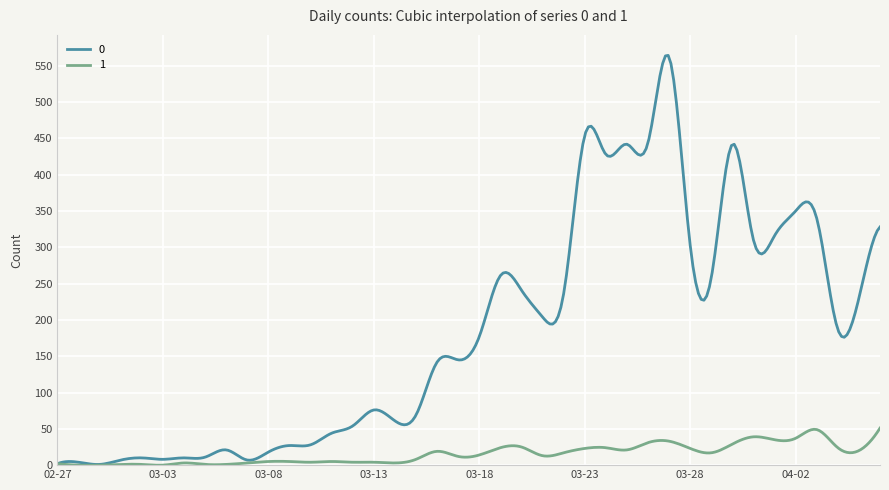

Reading right to left, what are all the values shown in this chart?

0: 2020-04-06=328	2020-04-05=230	2020-04-04=187	2020-04-03=340	2020-04-02=350	2020-04-01=316	2020-03-31=310	2020-03-30=442	2020-03-29=258	2020-03-28=303	2020-03-27=562	2020-03-26=444	2020-03-25=442	2020-03-24=428	2020-03-23=454	2020-03-22=236	2020-03-21=204	2020-03-20=241	2020-03-19=261	2020-03-18=177	2020-03-17=145	2020-03-16=142	2020-03-15=69	2020-03-14=61	2020-03-13=76	2020-03-12=54	2020-03-11=44	2020-03-10=28	2020-03-09=27	2020-03-08=18	2020-03-07=7	2020-03-06=21	2020-03-05=11	2020-03-04=10	2020-03-03=8	2020-03-02=10	2020-03-01=7	2020-02-29=1	2020-02-28=4	2020-02-27=2
1: 2020-04-06=51	2020-04-05=20	2020-04-04=24	2020-04-03=49	2020-04-02=37	2020-04-01=35	2020-03-31=39	2020-03-30=29	2020-03-29=17	2020-03-28=23	2020-03-27=33	2020-03-26=31	2020-03-25=21	2020-03-24=24	2020-03-23=23	2020-03-22=17	2020-03-21=13	2020-03-20=25	2020-03-19=24	2020-03-18=14	2020-03-17=12	2020-03-16=19	2020-03-15=8	2020-03-14=3	2020-03-13=4	2020-03-12=4	2020-03-11=5	2020-03-10=4	2020-03-09=5	2020-03-08=5	2020-03-07=3	2020-03-06=1	2020-03-05=1	2020-03-04=3	2020-03-03=0	2020-03-02=1	2020-03-01=1	2020-02-29=0	2020-02-28=0	2020-02-27=2